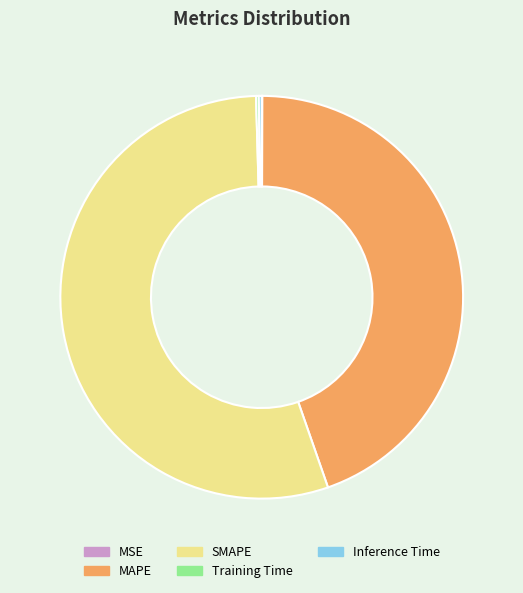

The MAPE slice represents 32% of the pie. True or false?

False